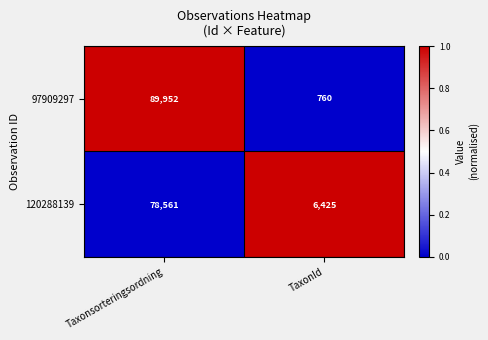

Reading right to left, list all the values displayed in this chart.

97909297: TaxonId=760	Taxonsorteringsordning=89952
120288139: TaxonId=6425	Taxonsorteringsordning=78561